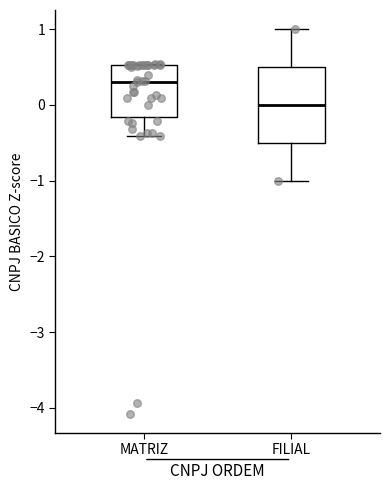

Reading left to right, transcribe this box plot: for each box, give where its median line is, the range the box spans, and where its two whiskers end, as read against the y-axis. The values are not printed on the chart, so give them approximately, as read against the axis.

MATRIZ: median 0.3, box -0.2 to 0.5, whiskers -0.4 to 0.5
FILIAL: median 0.0, box -0.5 to 0.5, whiskers -1.0 to 1.0